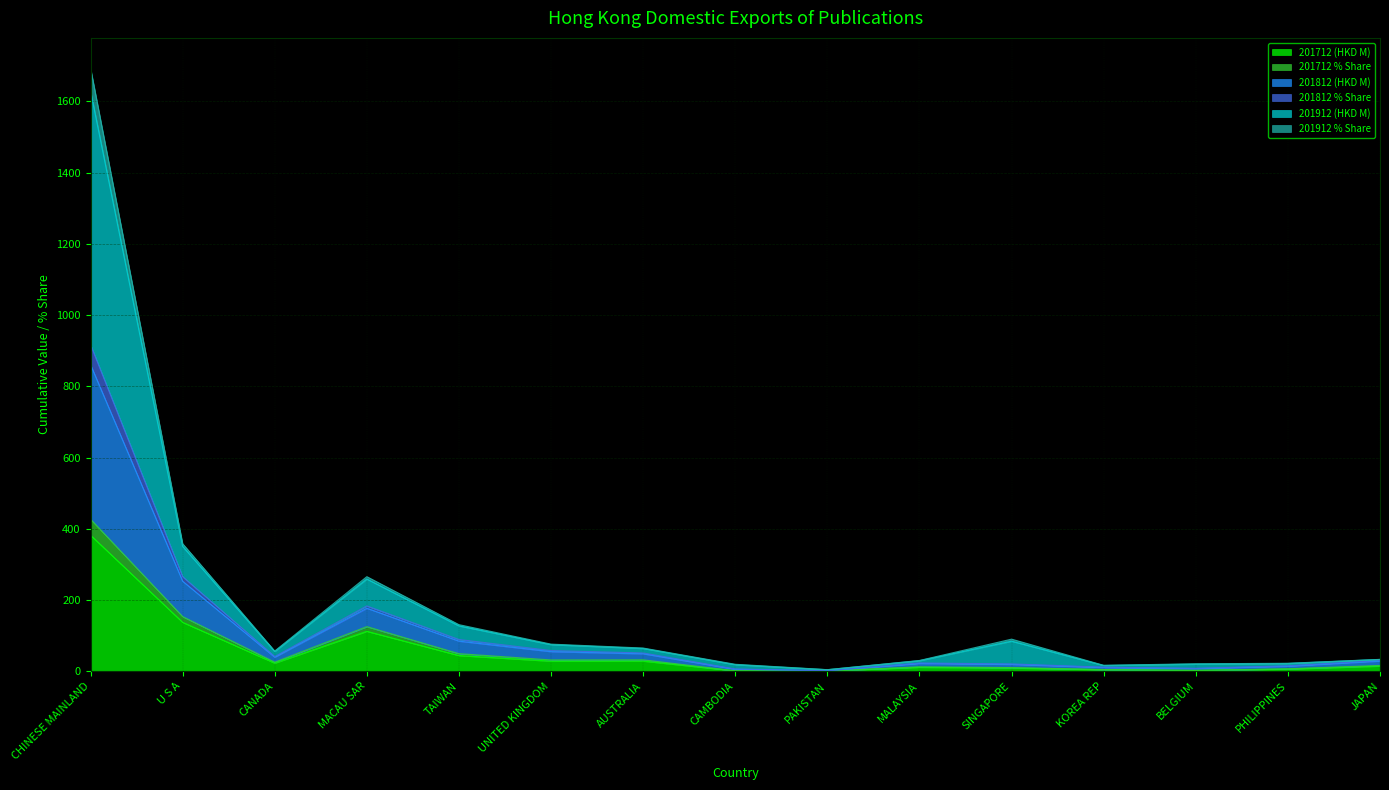

How many lines are shown in the chart?

6